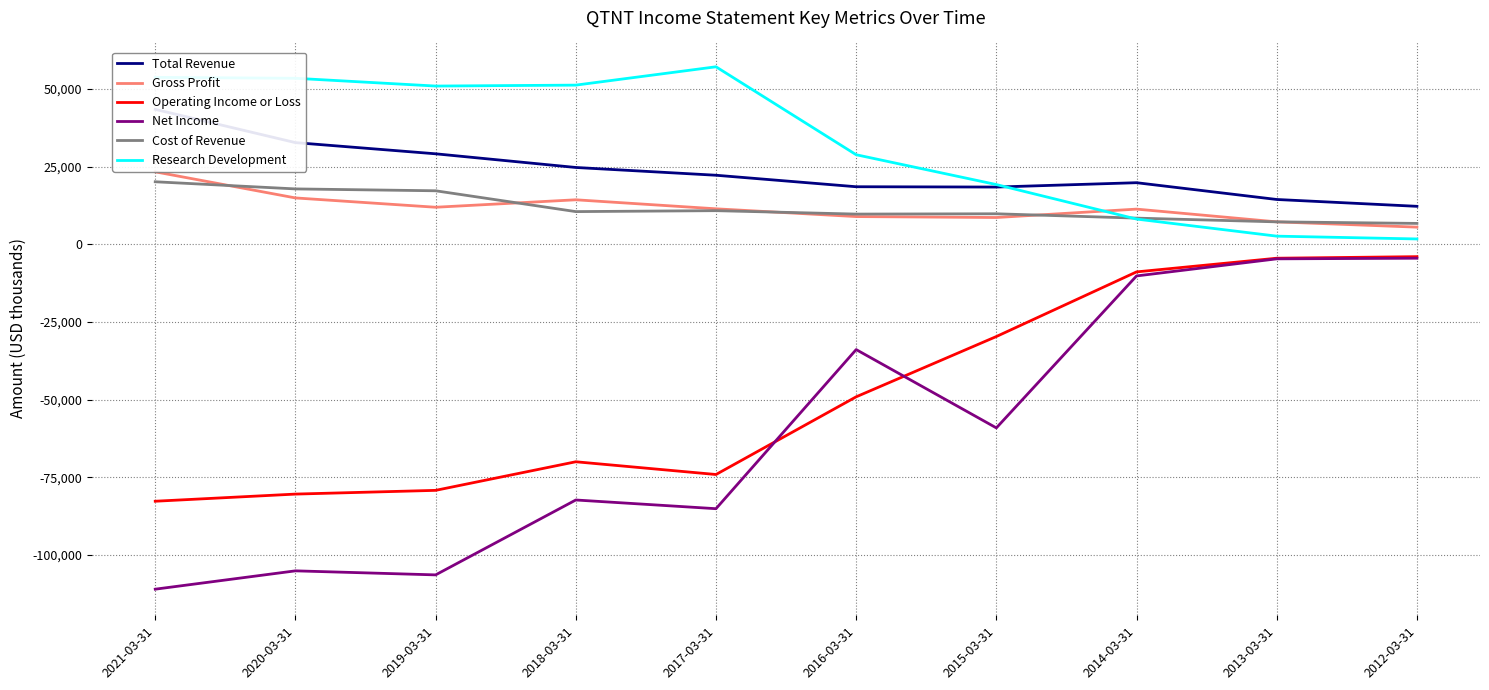

Reading left to right, list all the values displayed in this chart.

Total Revenue: 43400	32700	29100	24700	22200	18500	18400	19800	14400	12200
Gross Profit: 23300	14900	11900	14300	11400	8900	8600	11300	7200	5500
Operating Income or Loss: -82700	-80400	-79200	-70000	-74100	-49100	-29700	-8900	-4500	-4000
Net Income: -111000	-105100	-106400	-82300	-85100	-33900	-59100	-10200	-4700	-4500
Cost of Revenue: 20100	17800	17200	10500	10800	9700	9800	8400	7200	6700
Research Development: 53700	53400	50900	51200	57100	28800	19200	8100	2600	1700